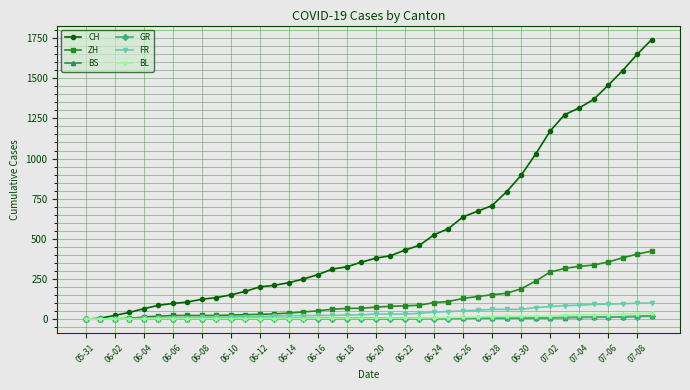

Which series has the largest range (max minus min)?

CH